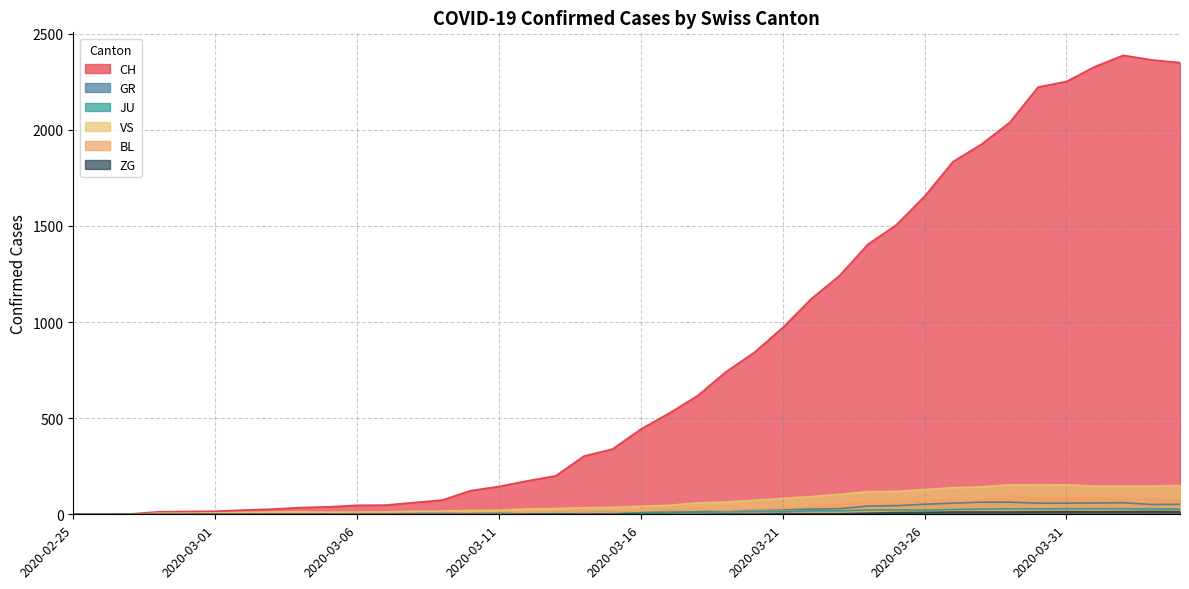

What position from the left is 2020-03-01?

6